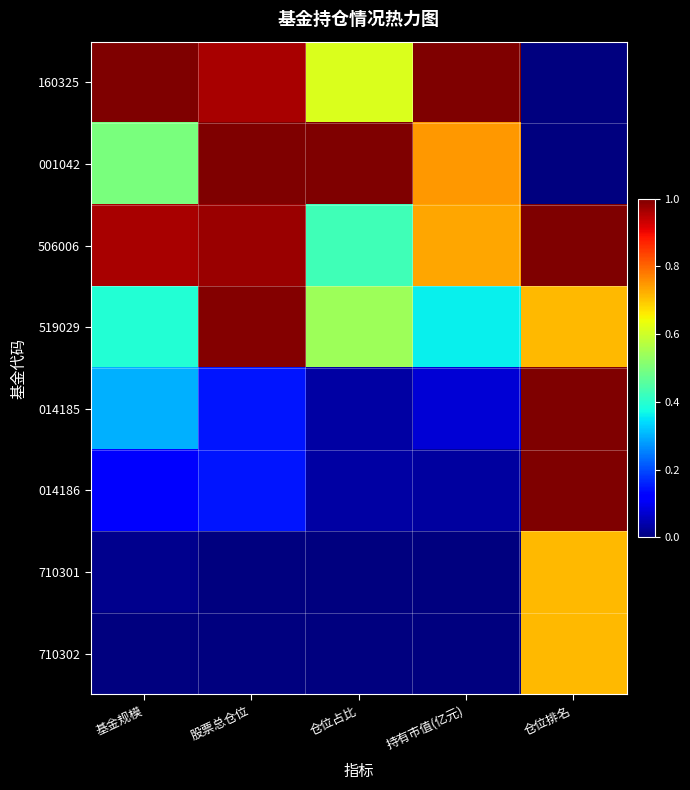

Which category has the highest value across all series?

基金规模